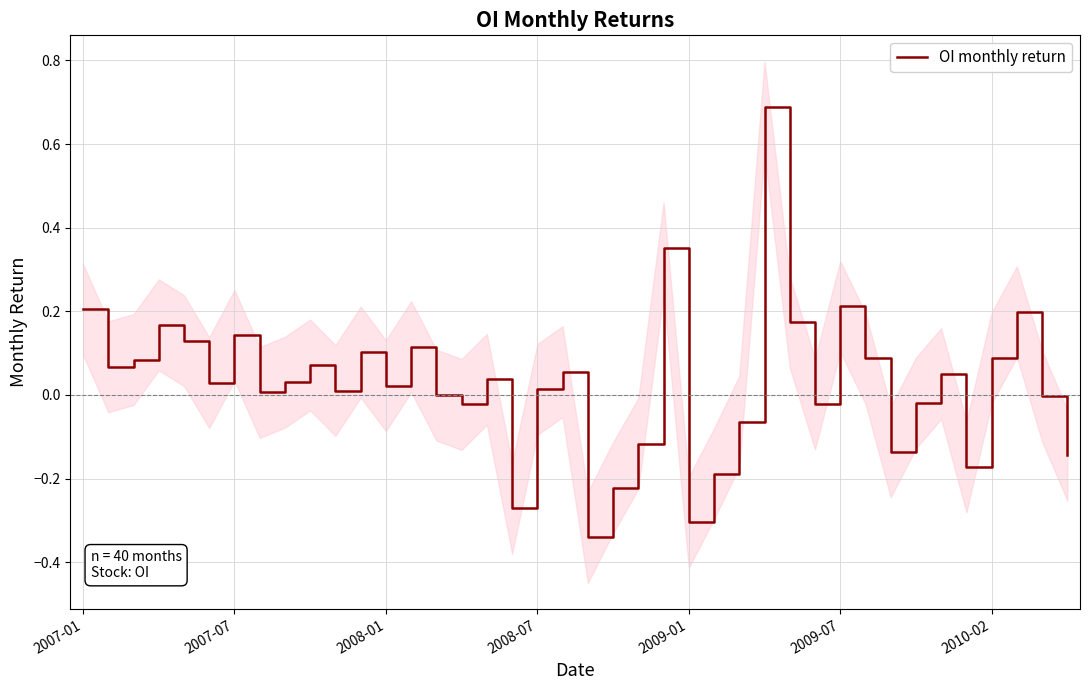

At which category does the chart reach its peak across all series?

27